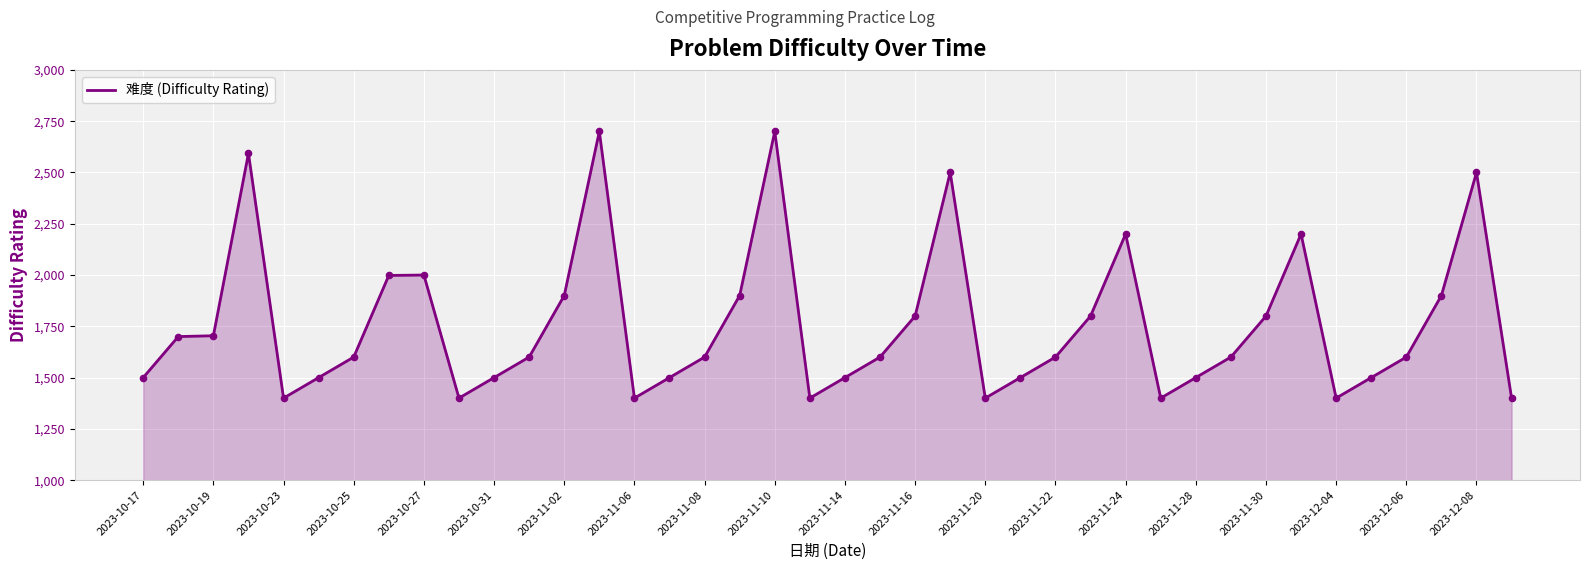

What is the minimum value shown in the chart?

1400